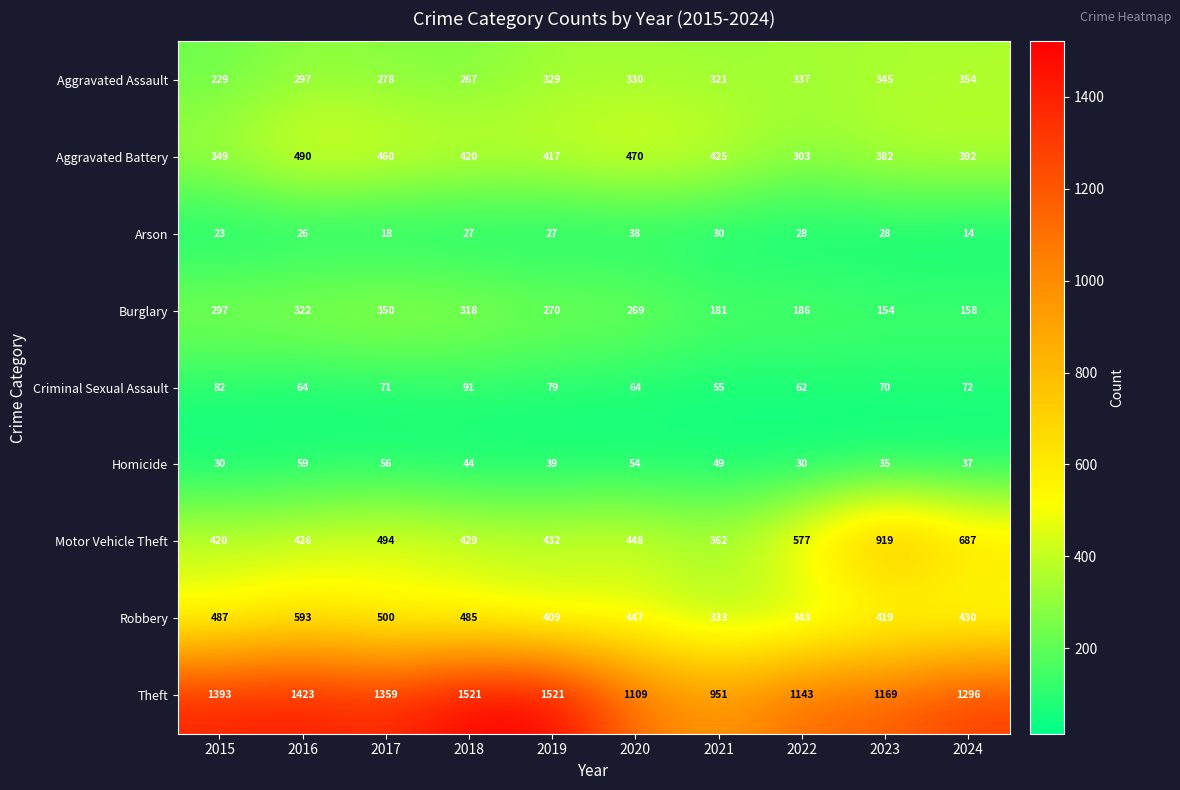

What is the difference between the maximum and minimum values in the Criminal Sexual Assault series?

36